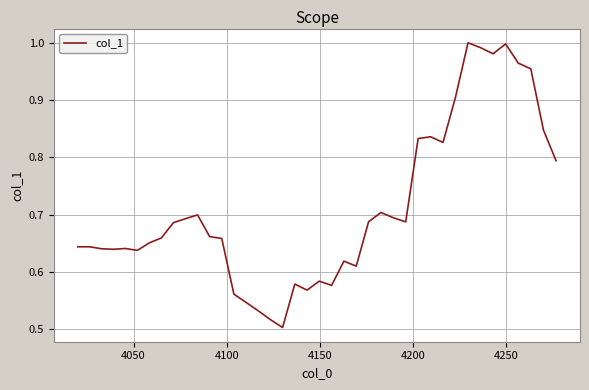

Reading left to right, transcribe all the data shown in this chart.

0.6	0.6	0.6	0.6	0.6	0.6	0.7	0.7	0.7	0.7	0.7	0.7	0.7	0.6	0.5	0.5	0.5	0.5	0.6	0.6	0.6	0.6	0.6	0.6	0.7	0.7	0.7	0.7	0.8	0.8	0.8	0.9	1.0	1.0	1.0	1.0	1.0	1.0	0.8	0.8